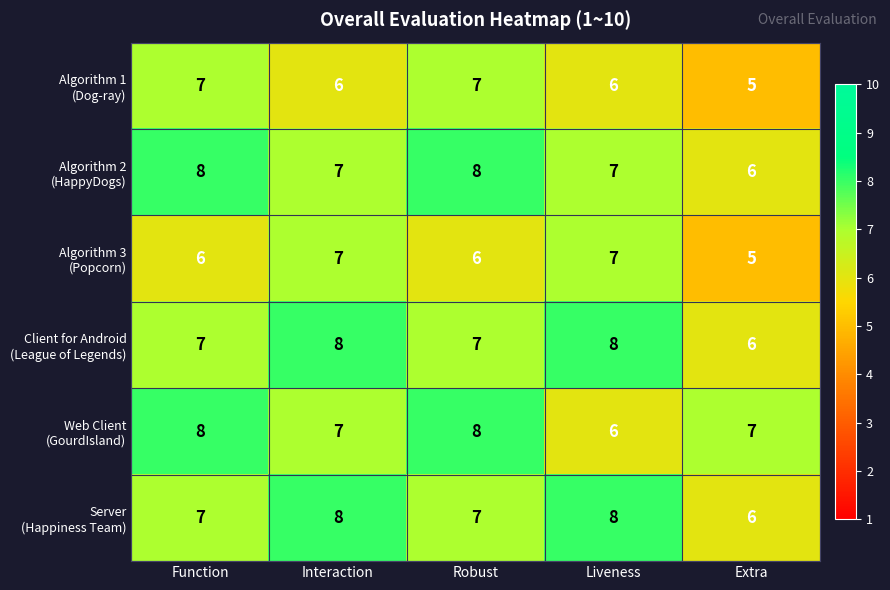

What is the smallest value displayed?

5